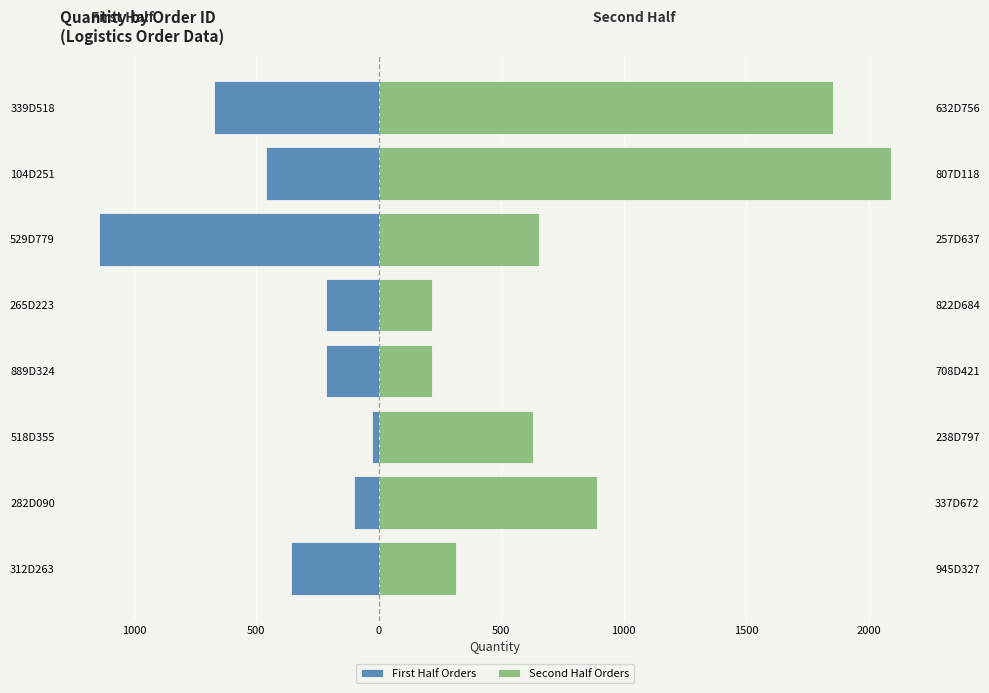

True or false: Second Half Orders has a value of 863 at 518D355.

False